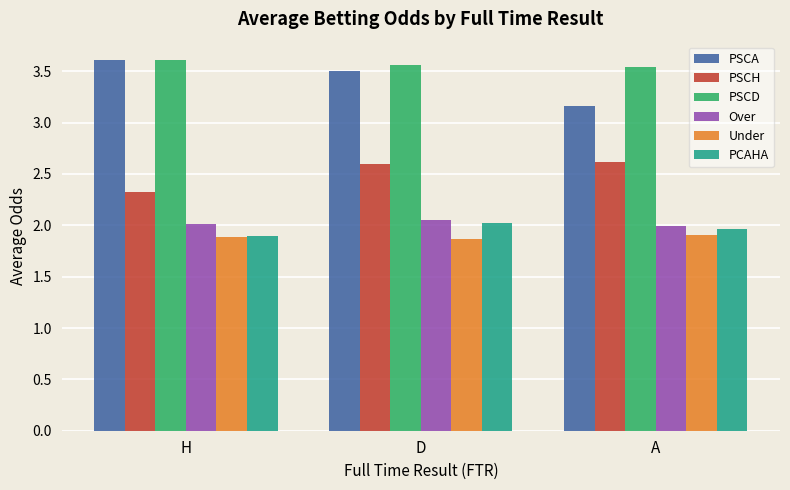

What is the total value across all series at D?

15.6